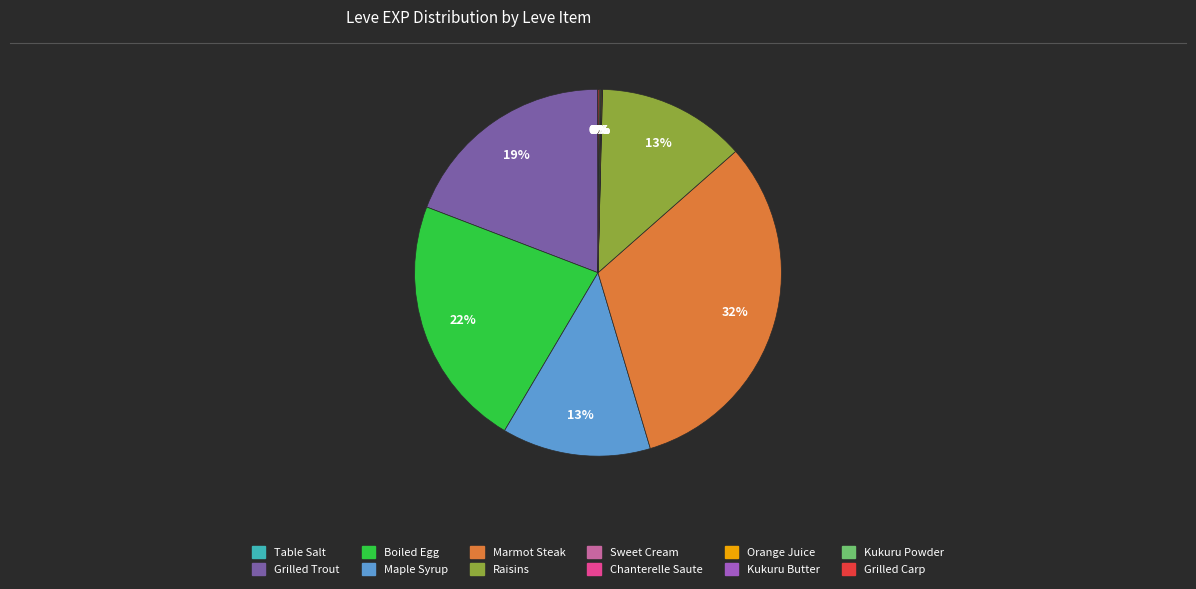

To the nearest percent, what portion does Boiled Egg represent?

22%